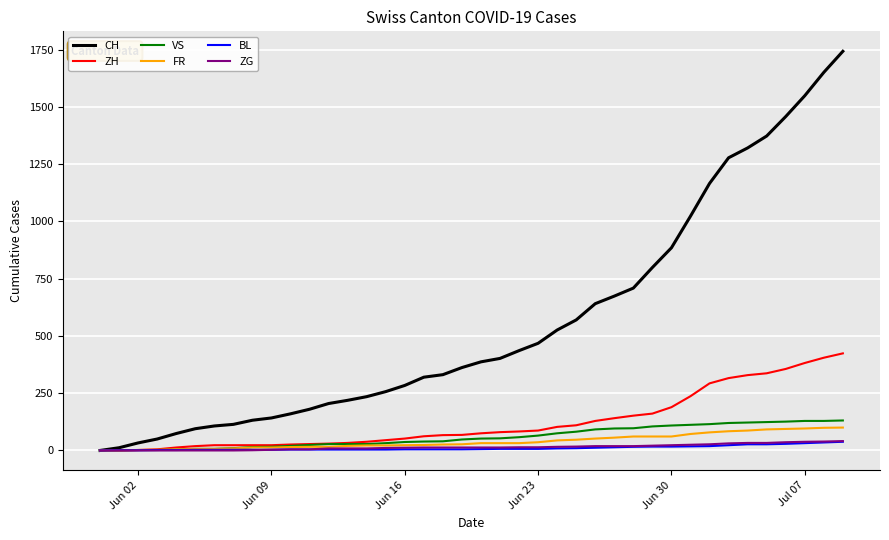

What are all the series names shown in the legend?

CH, ZH, VS, FR, BL, ZG